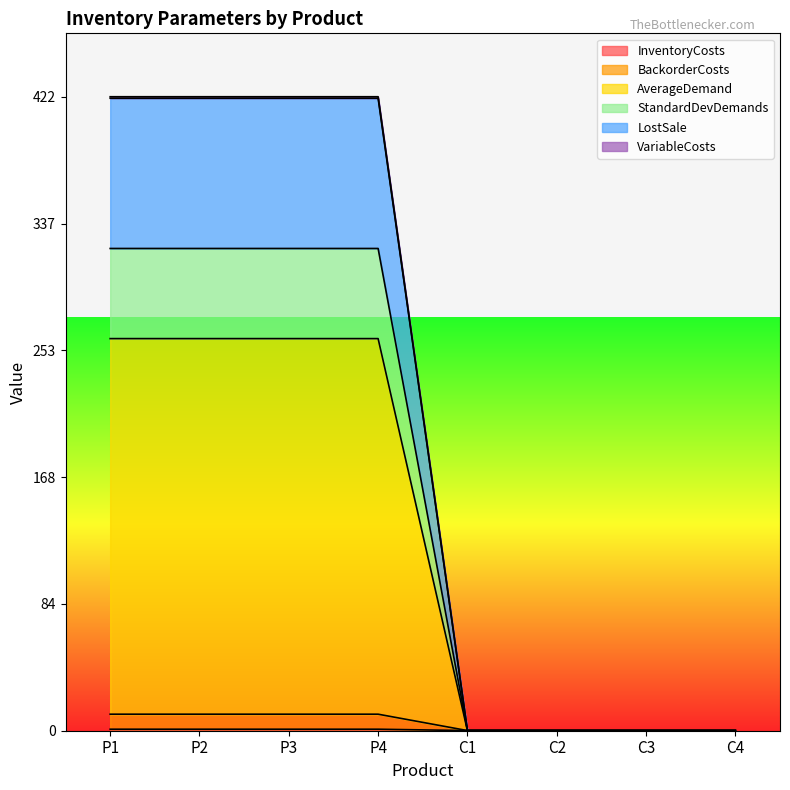

How many lines are shown in the chart?

6